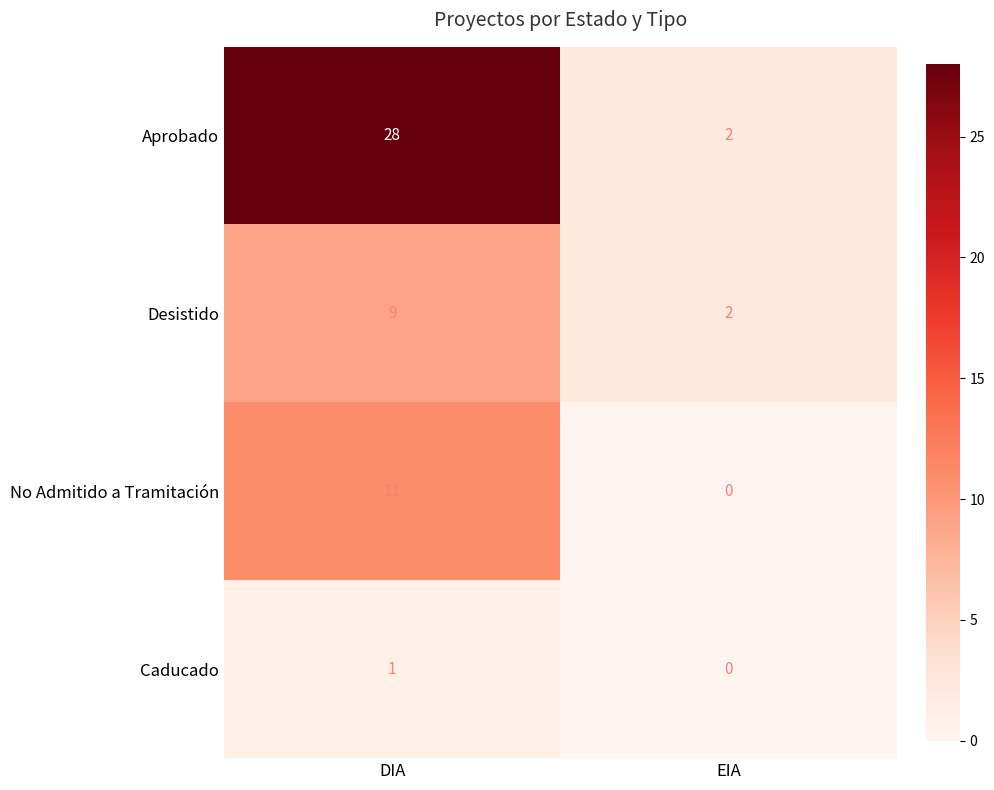

At which category is the sum across all series the highest?

DIA